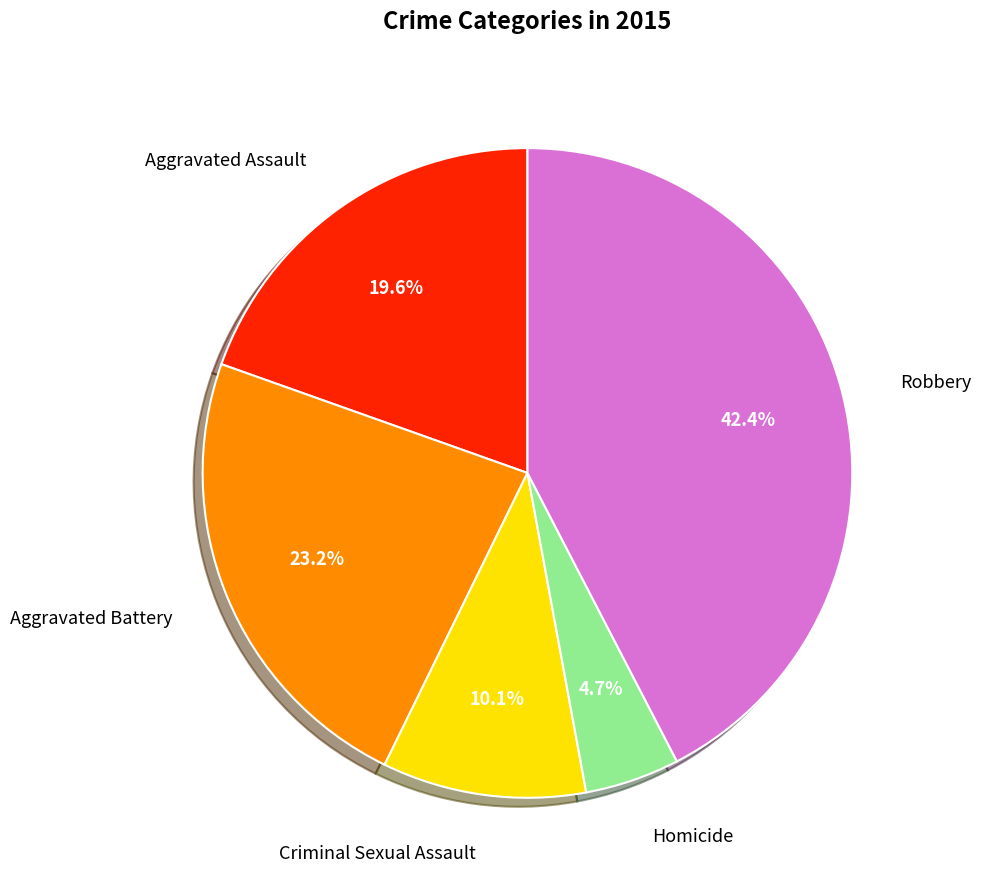

Which category has the smallest portion of the pie?

Homicide